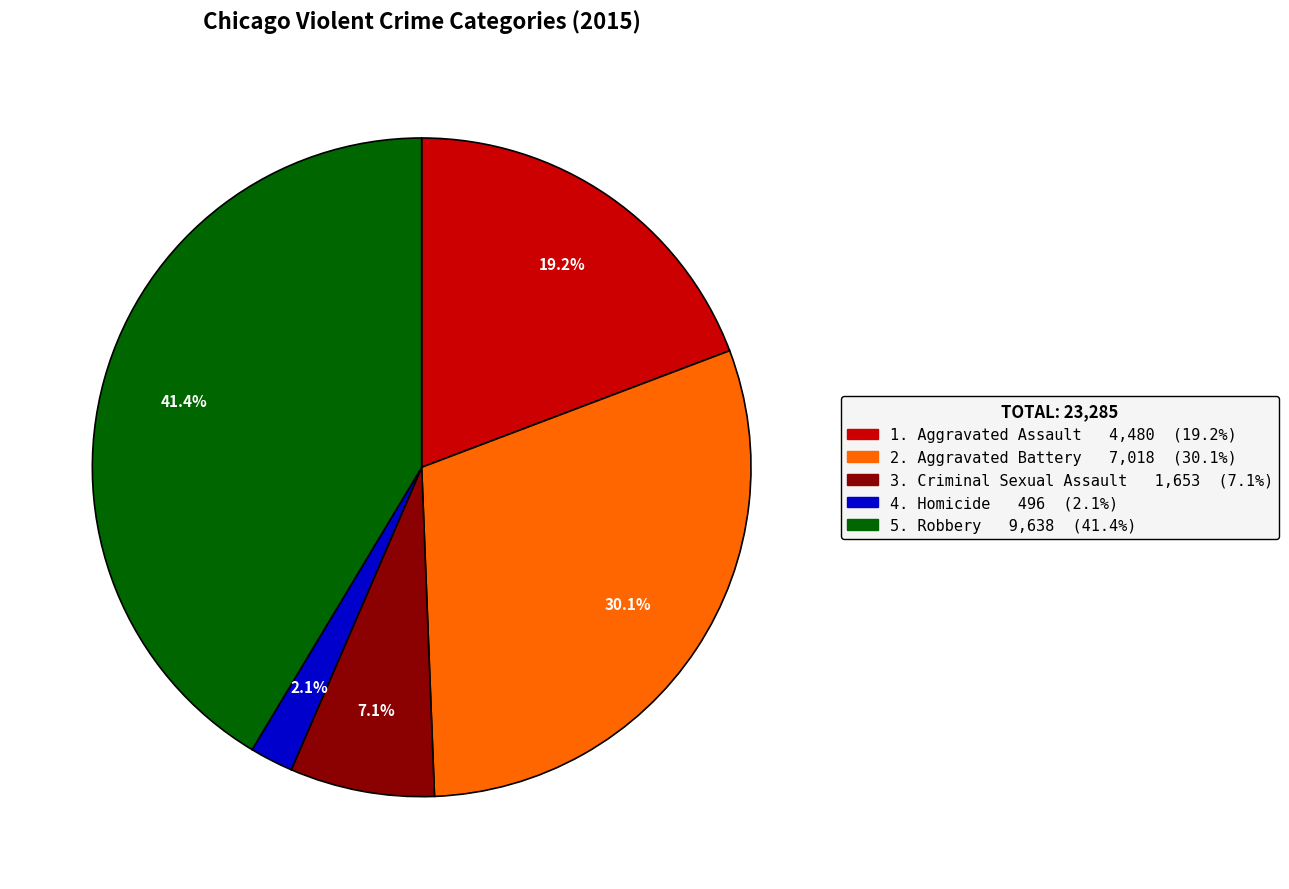

Is there a majority slice in this chart?

No